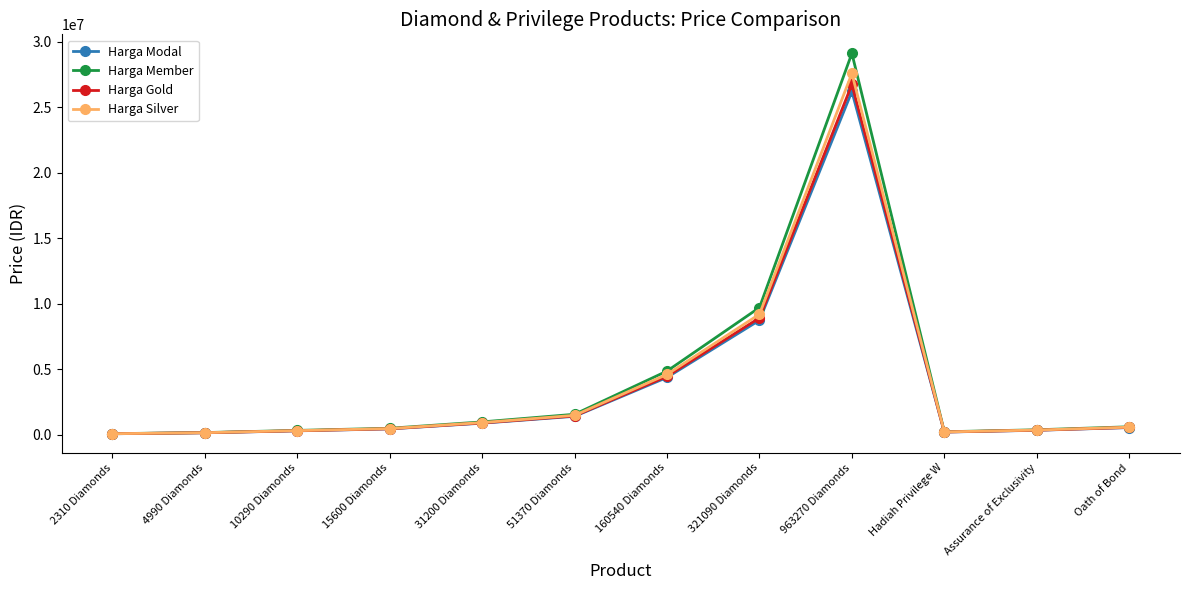

What is the minimum value for Harga Silver?

68944